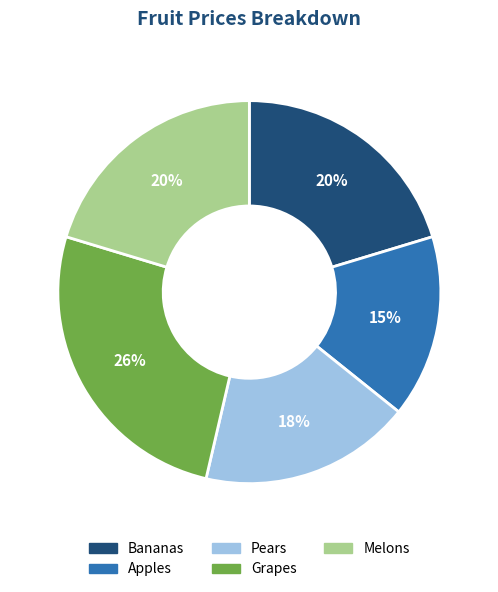

True or false: Grapes accounts for 26% of the total.

True